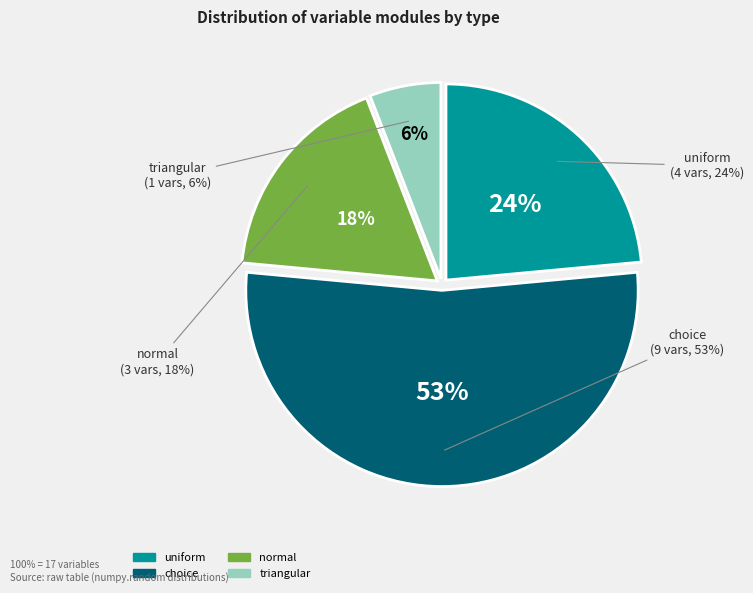

Count the number of slices in the pie.

4